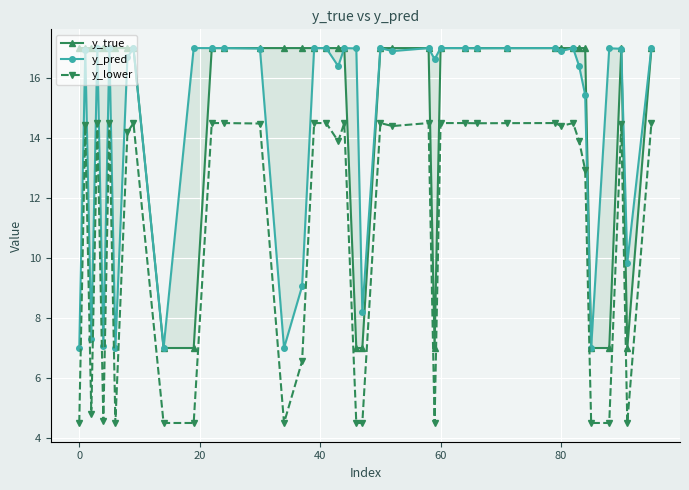

How many categories are shown in the chart?

40